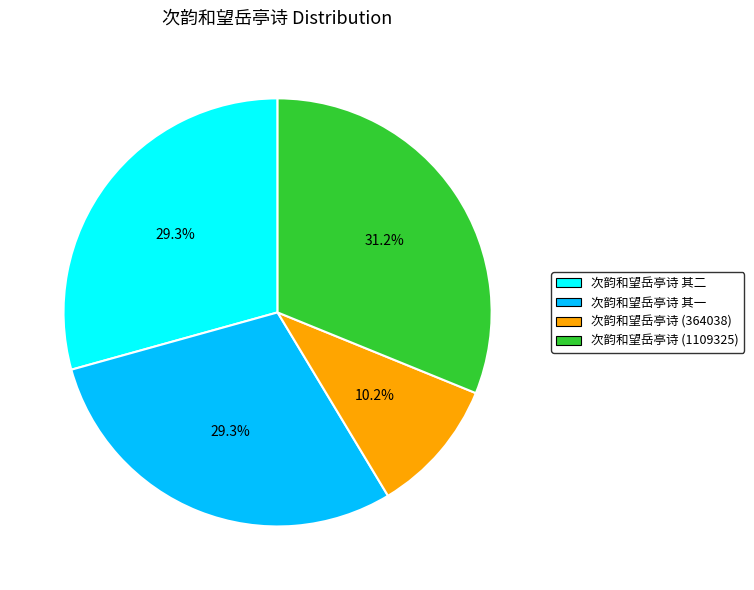

Which slice is the smallest?

次韵和望岳亭诗 (364038)